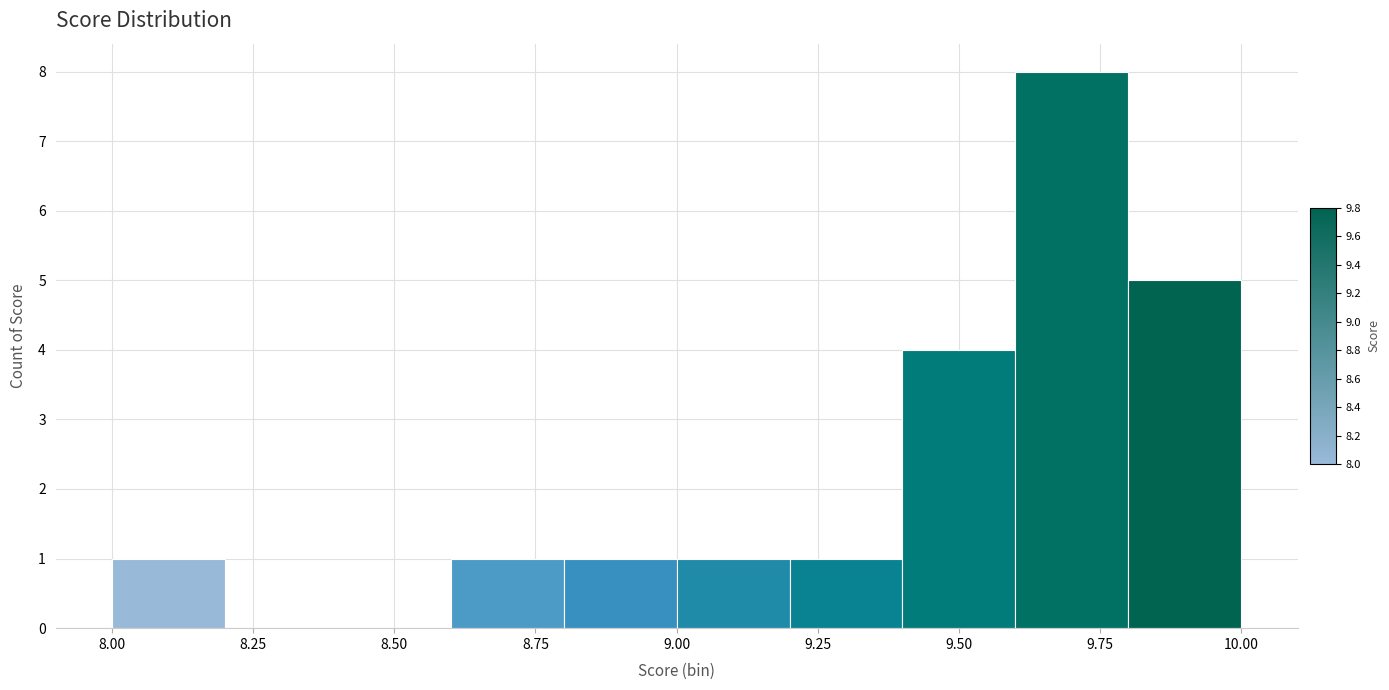

Reading left to right, list every bar in this chart as the range it spans on the x-axis followed by its height. The values are not printed on the chart, so give them approximately, as read against the axis.

8.0 to 8.2: 1
8.2 to 8.4: 0
8.4 to 8.6: 0
8.6 to 8.8: 1
8.8 to 9.0: 1
9.0 to 9.2: 1
9.2 to 9.4: 1
9.4 to 9.6: 4
9.6 to 9.8: 8
9.8 to 10.0: 5